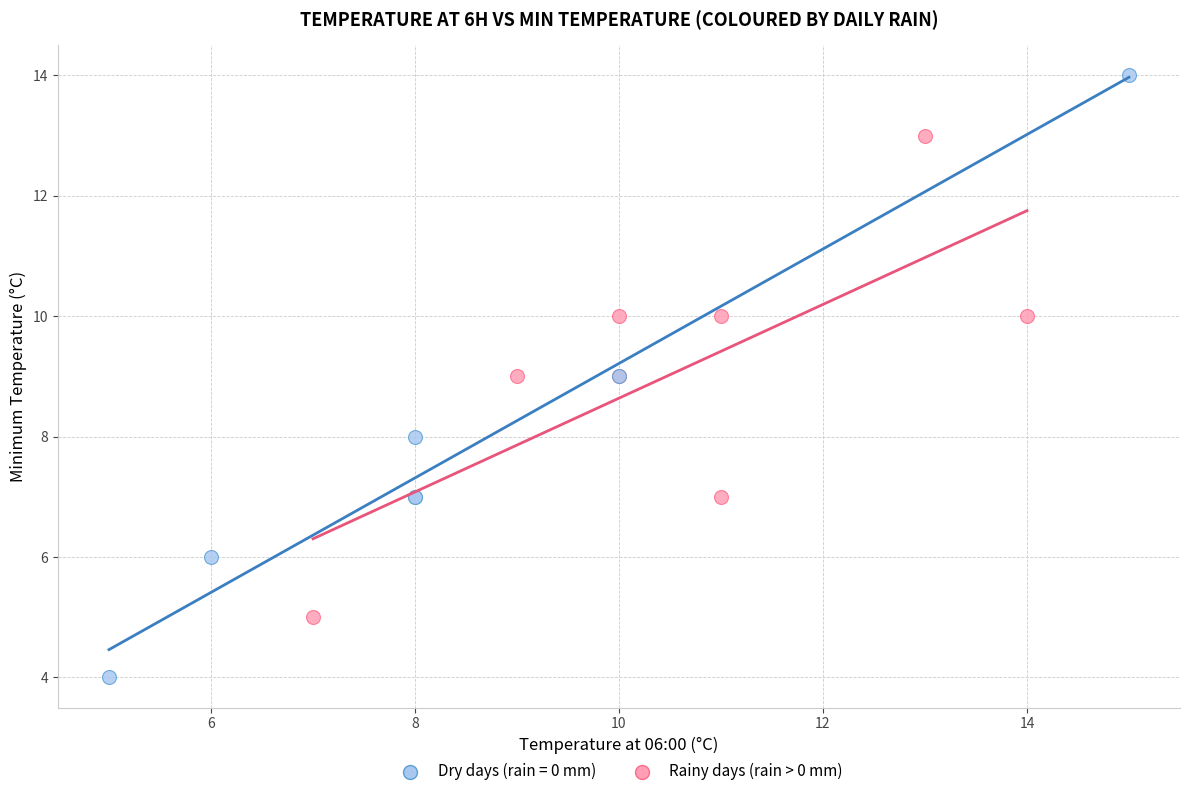

Which series contains the highest Y value?

Dry days (rain = 0 mm)